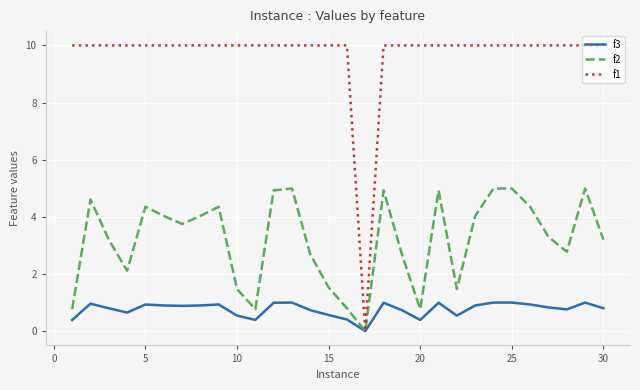

List the series in order of their overall mean, highest first.

f1, f2, f3